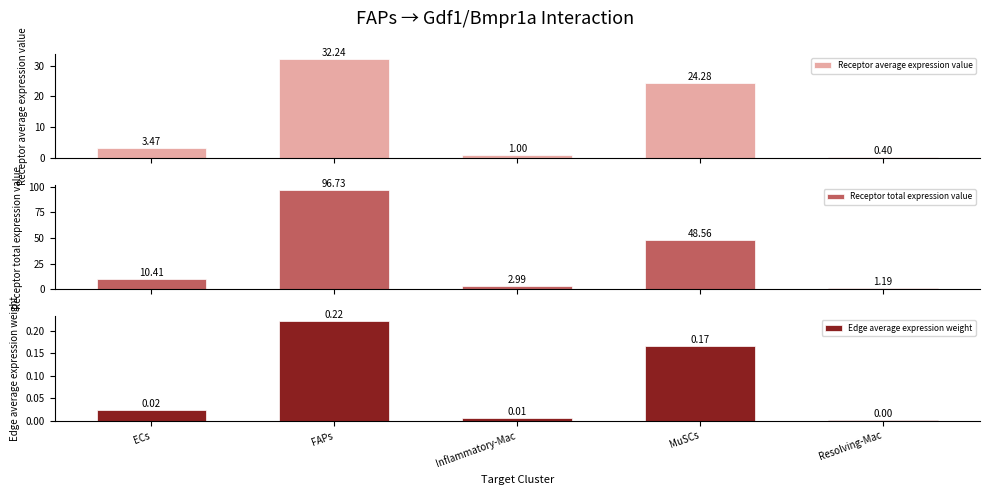

Reading right to left, extract all data points from this chart.

Receptor average expression value: 0.4	24.3	1.0	32.2	3.5
Receptor total expression value: 1.2	48.6	3.0	96.7	10.4
Edge average expression weight: 0.0	0.2	0.0	0.2	0.0